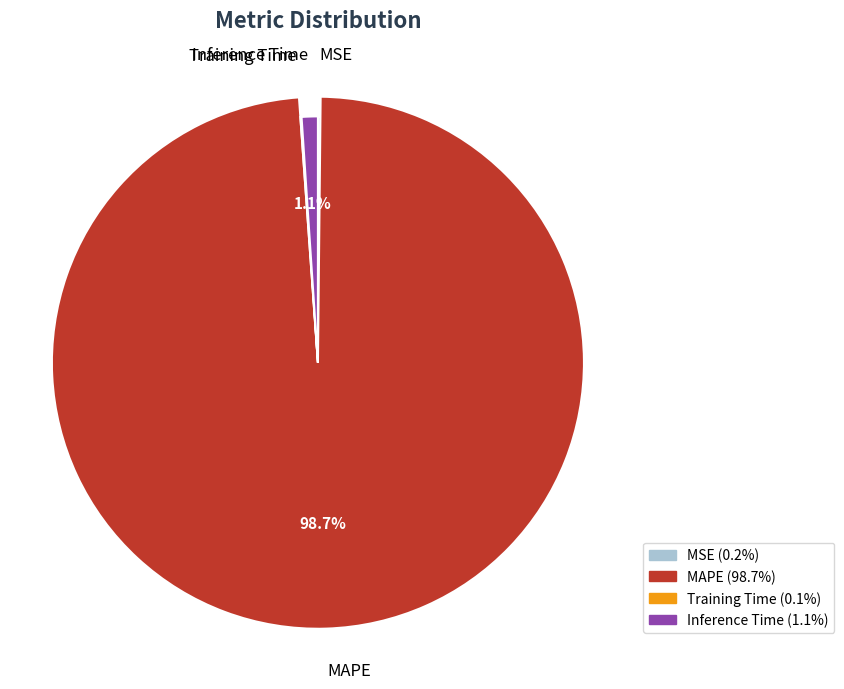

How many segments does this pie chart have?

4